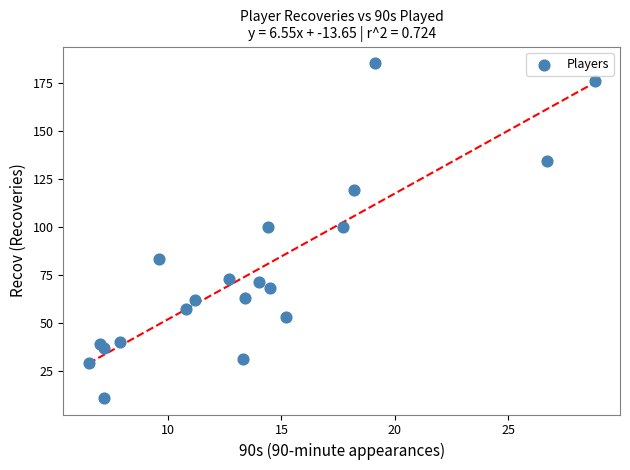

What is the range of Y values (max minus min)?

174